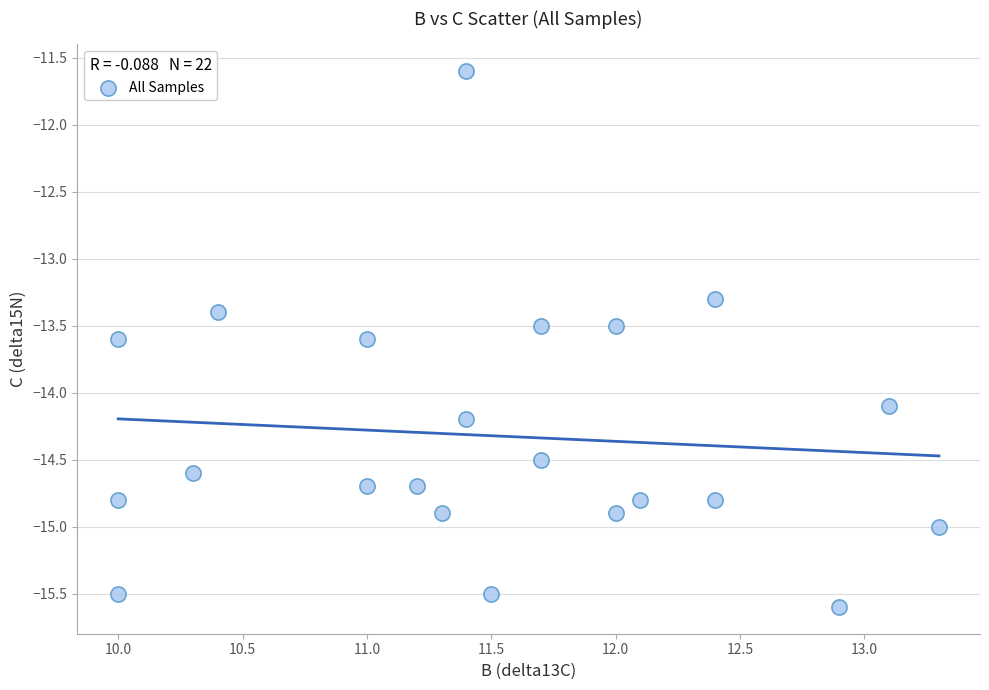

What is the range of X values (max minus min)?

3.3